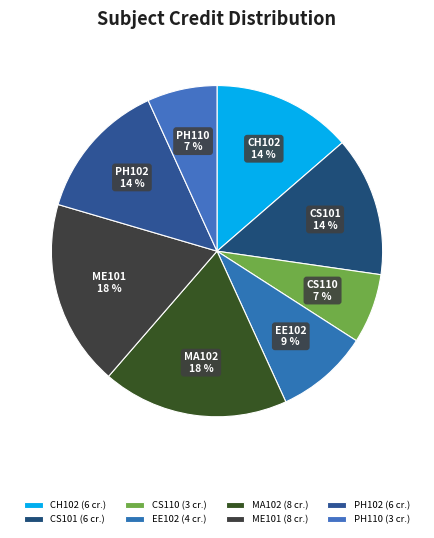

Count the number of slices in the pie.

8